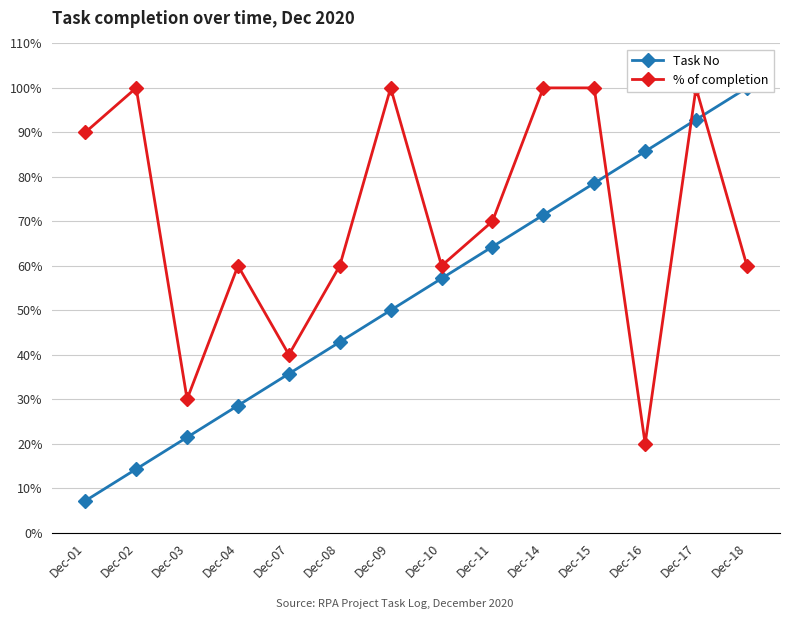

What is the sum of all Task No values?

750.0